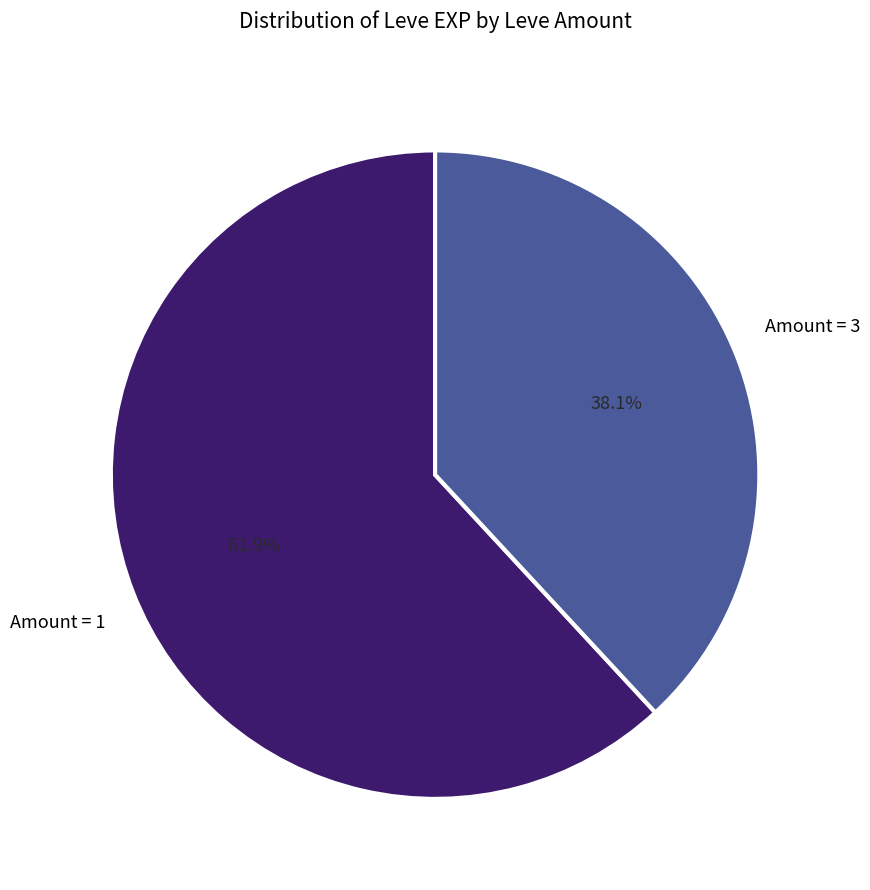

Is there a majority slice in this chart?

Yes